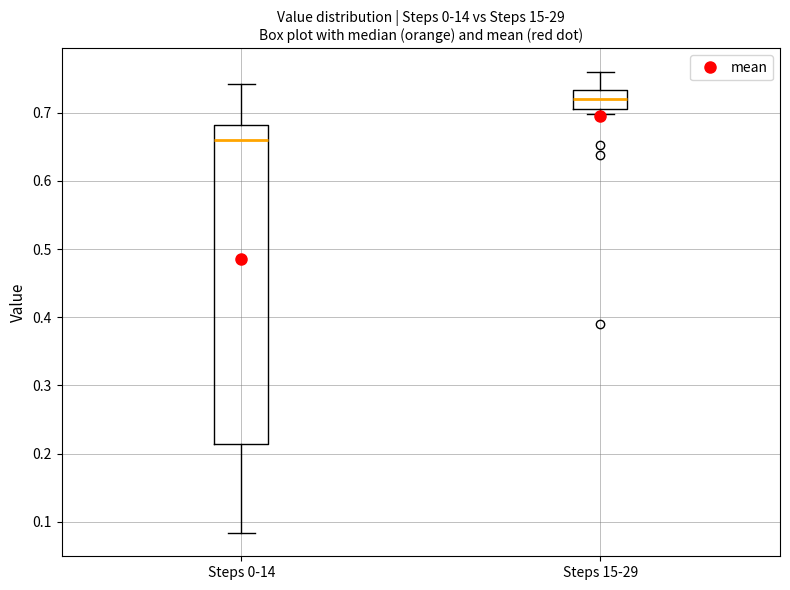

Which box's median line is the lowest?

Steps 0-14